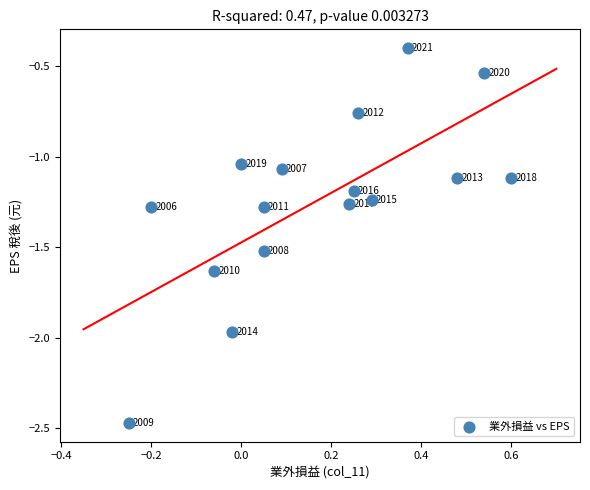

What is the range of X values (max minus min)?

0.8